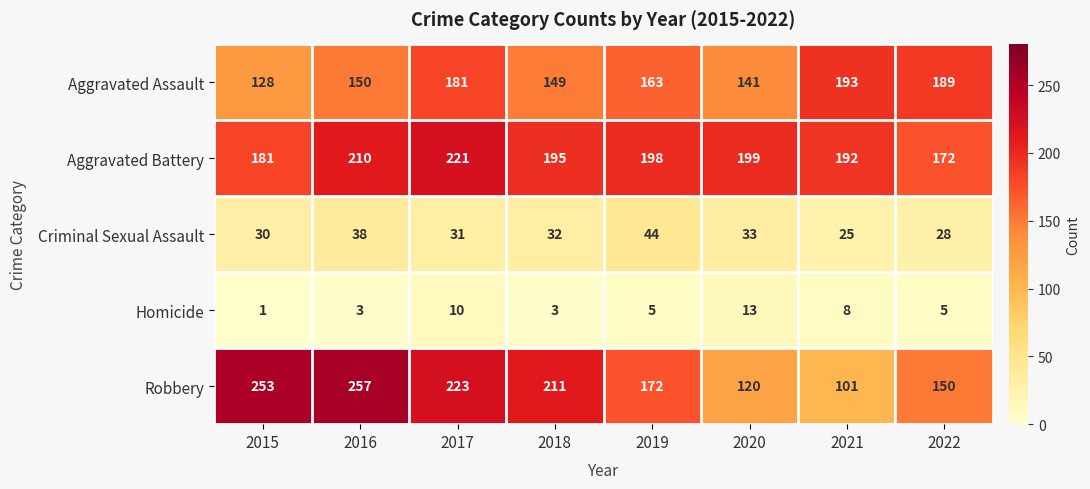

At how many categories does at least one series exceed 180?

8